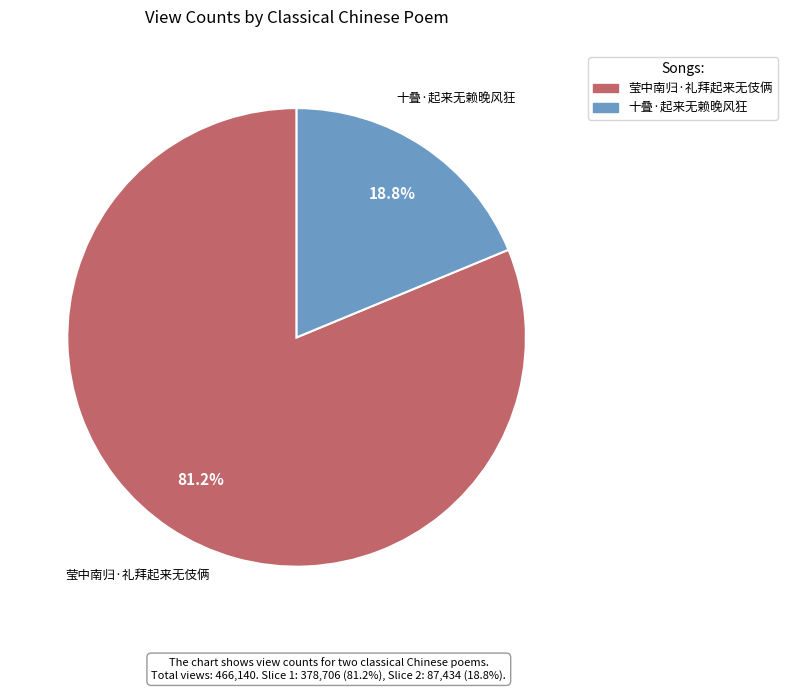

What percentage do 十叠·起来无赖晚风狂 and 莹中南归·礼拜起来无伎俩 together represent?

100.0%